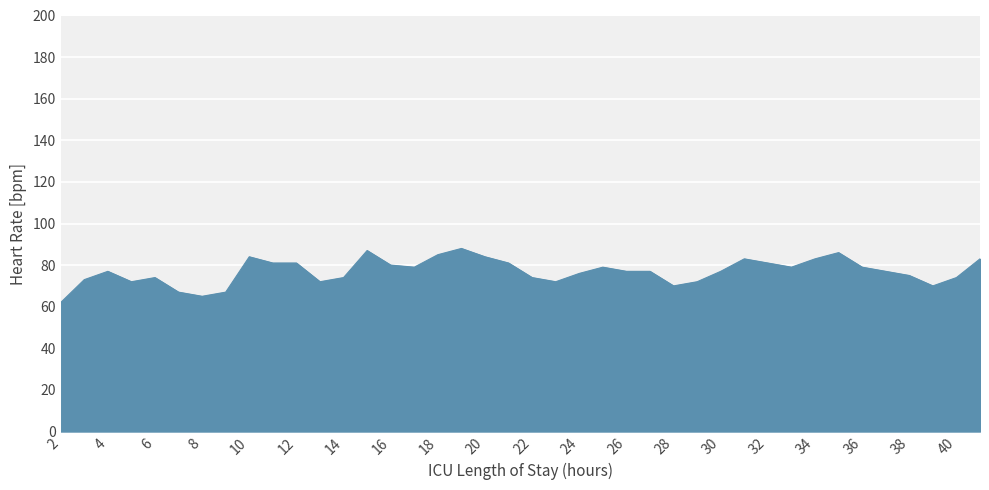

What is the minimum value shown in the chart?

62